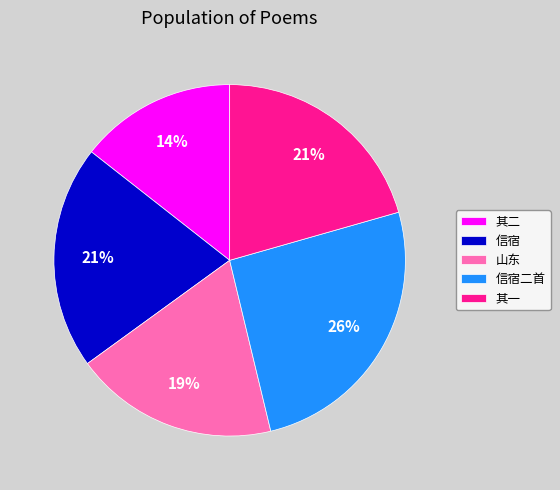

To the nearest percent, what is the average slice percentage?

20%